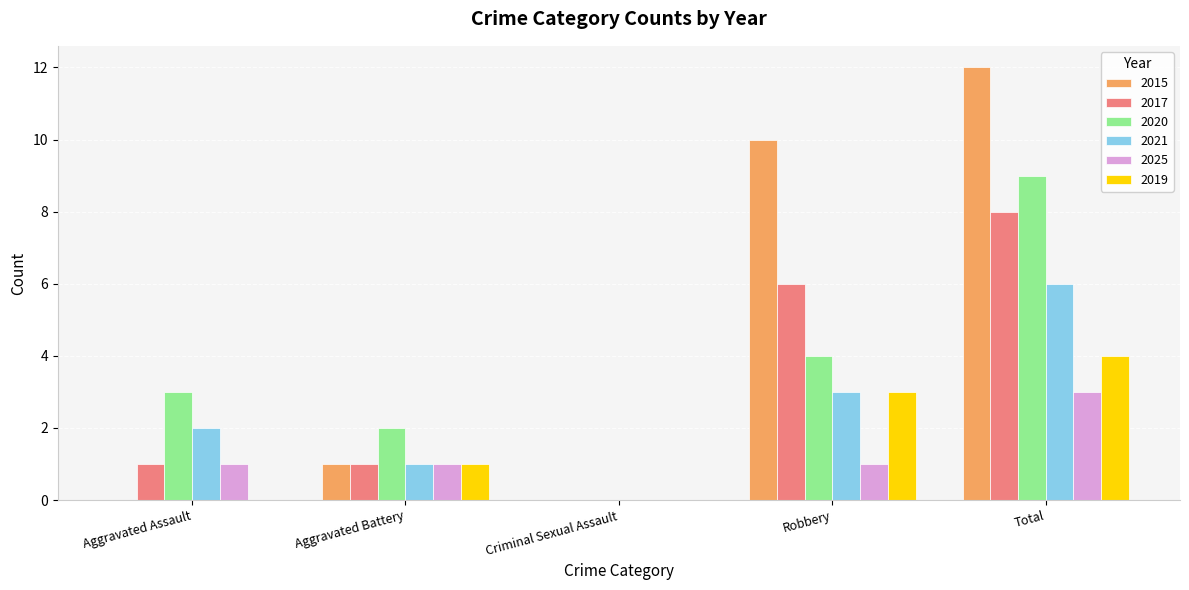

Is it true that 2025 equals 3 at Total?

True